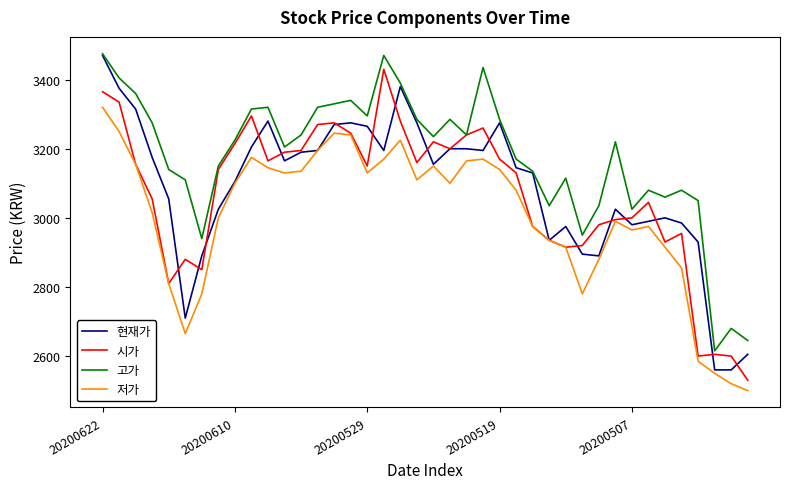

What is the smallest value displayed?

2500